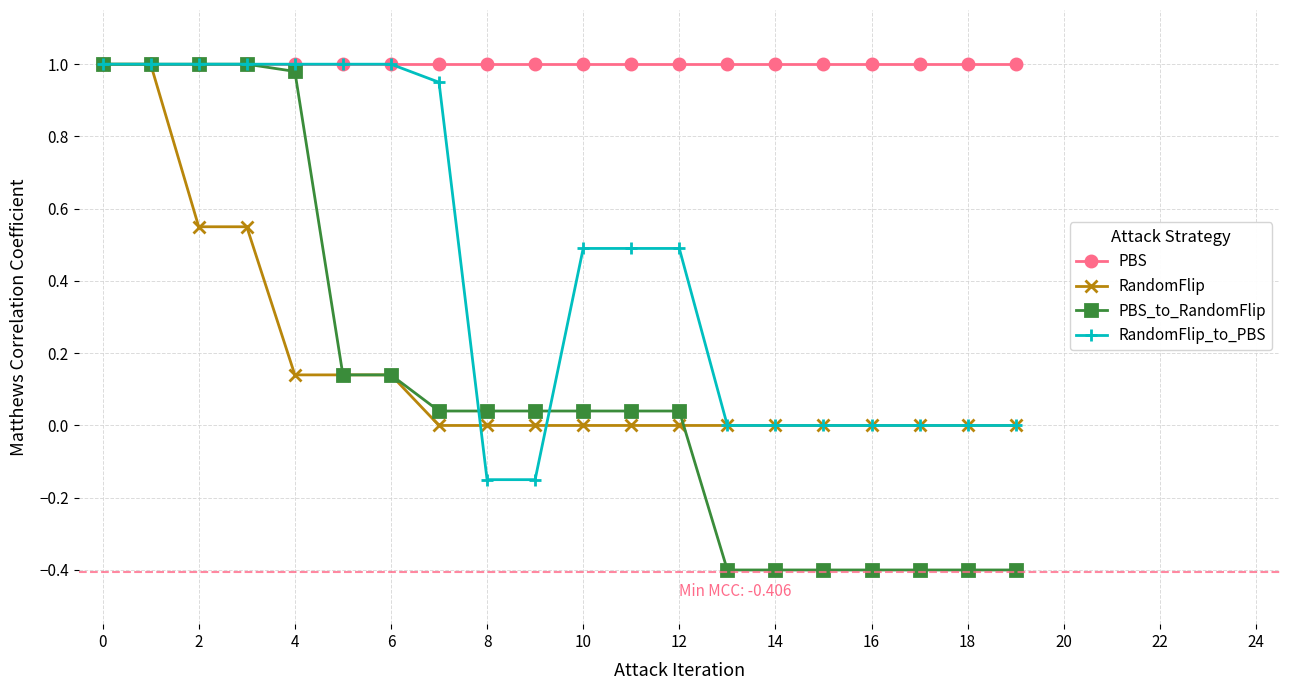

What is the minimum value shown in the chart?

-0.4